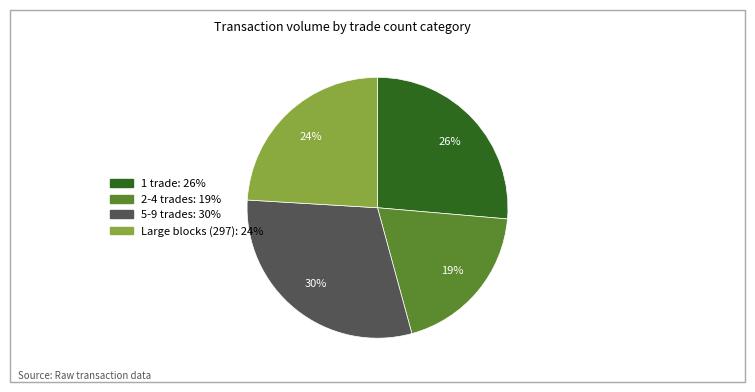

To the nearest percent, what is the difference between the largest and smallest slice percentages?

11%